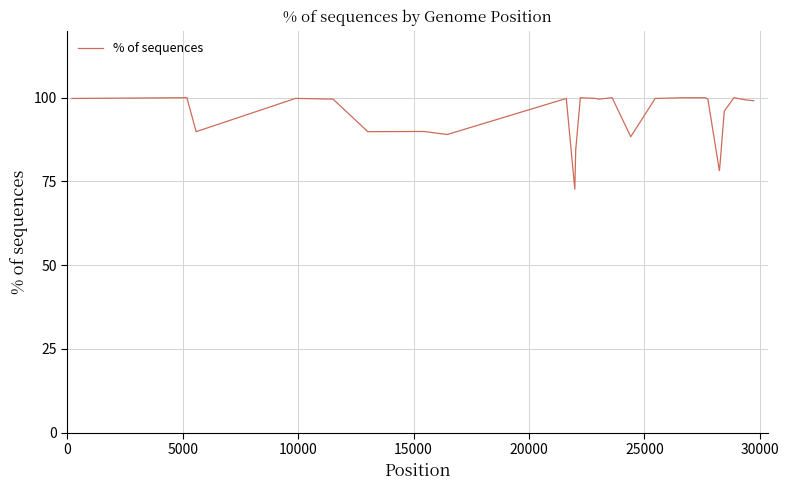

What is the smallest value displayed?

72.7